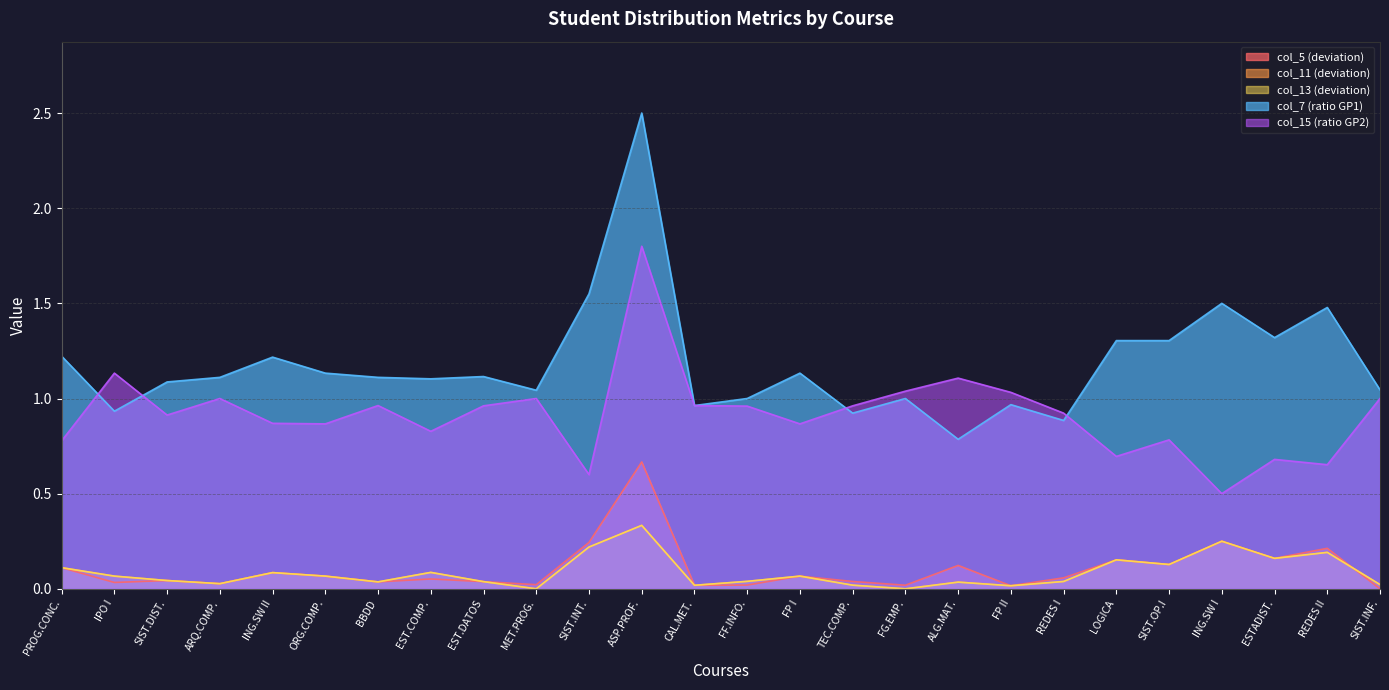

What is the difference between the maximum and minimum values in the col_7 series?

1.7